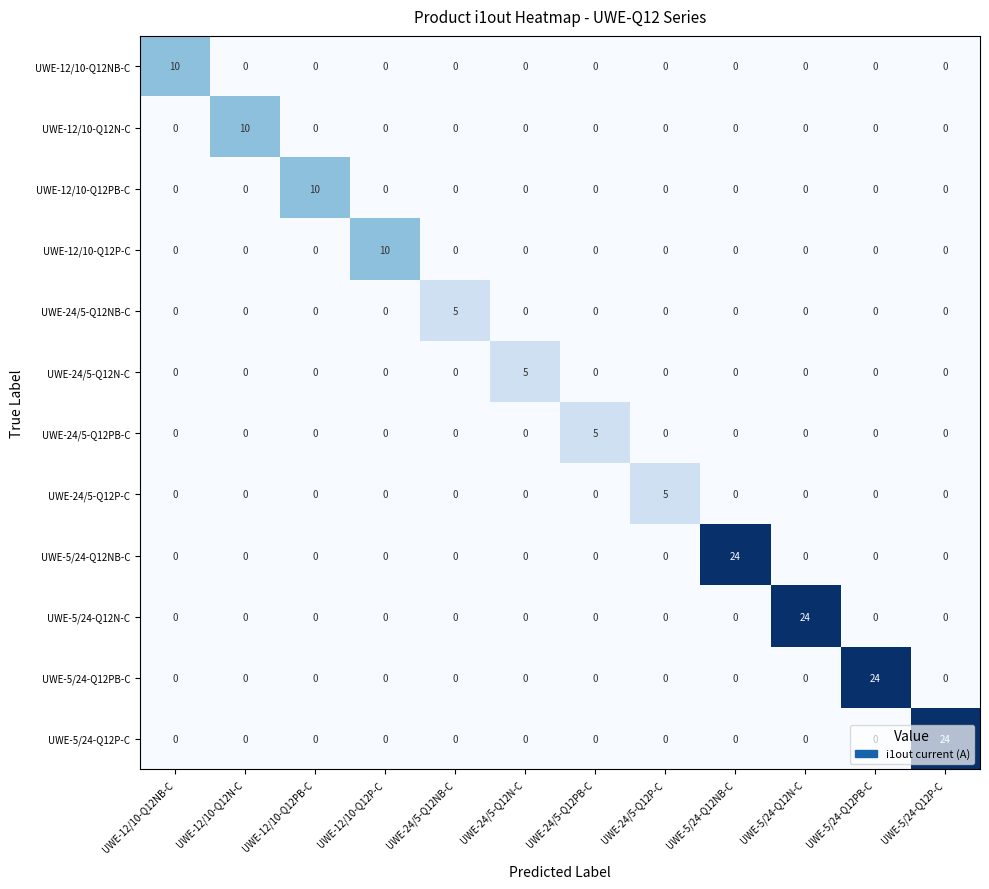

Between UWE-24/5-Q12PB-C and UWE-5/24-Q12P-C, which series saw the biggest shift?

UWE-5/24-Q12P-C